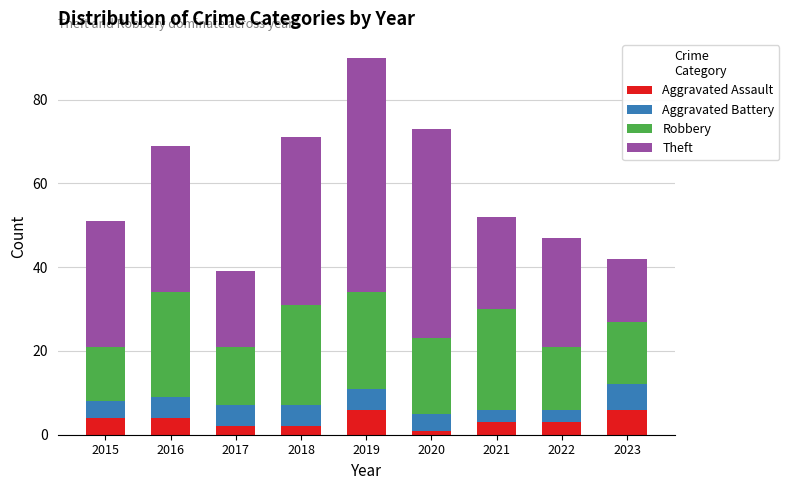

What value does the Aggravated Assault series have at 2021?

3